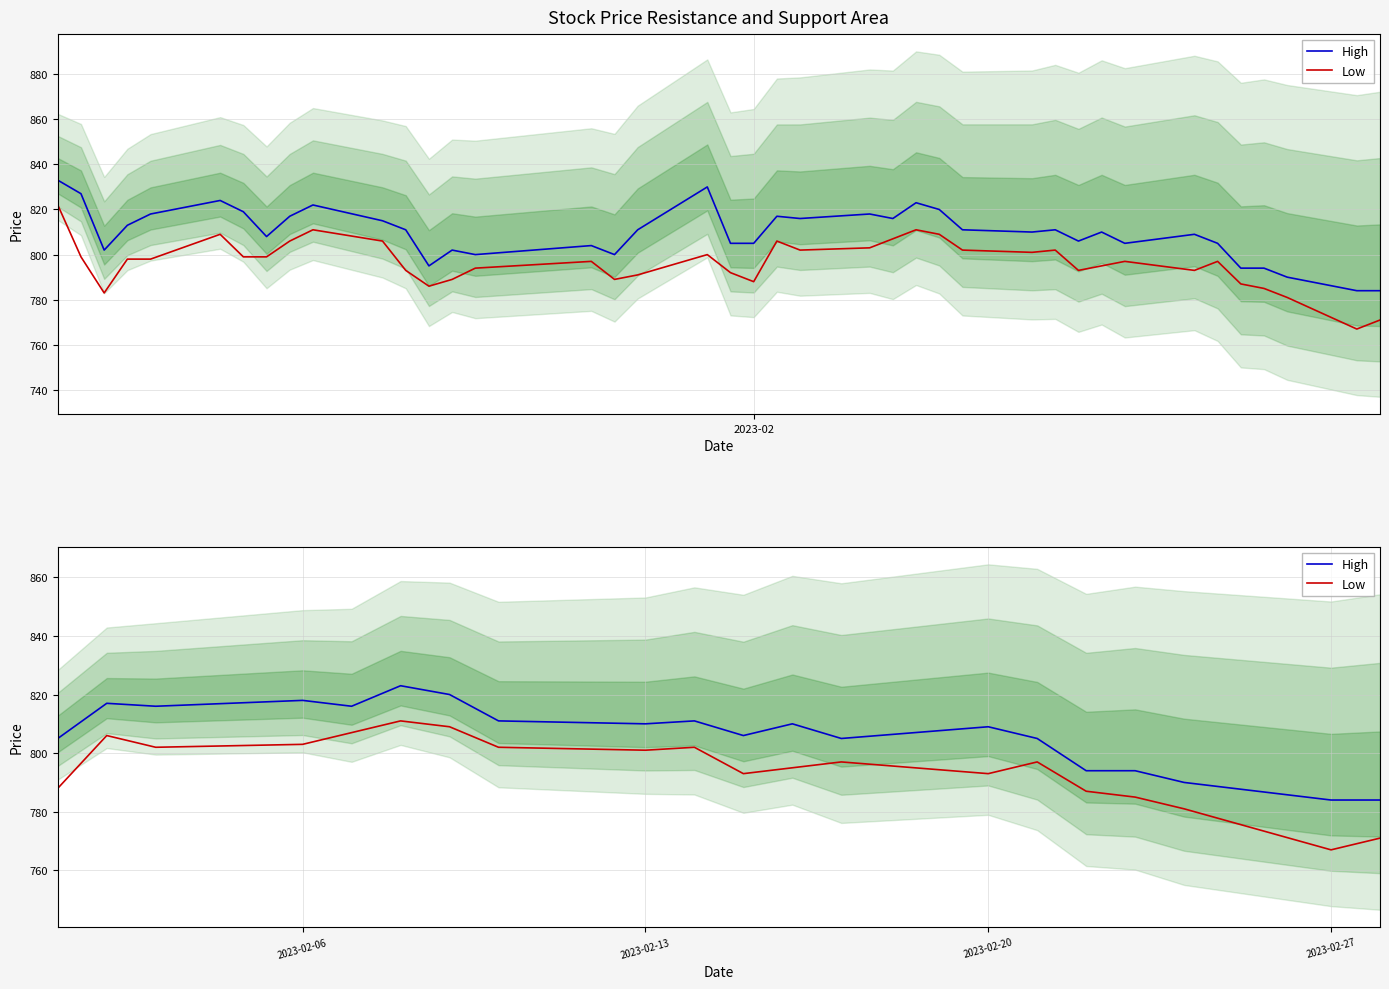

How many data points in High are less than 810?

10